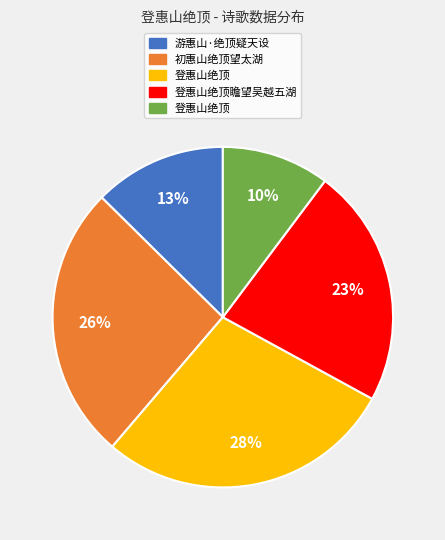

To the nearest percent, what is the average slice percentage?

20%